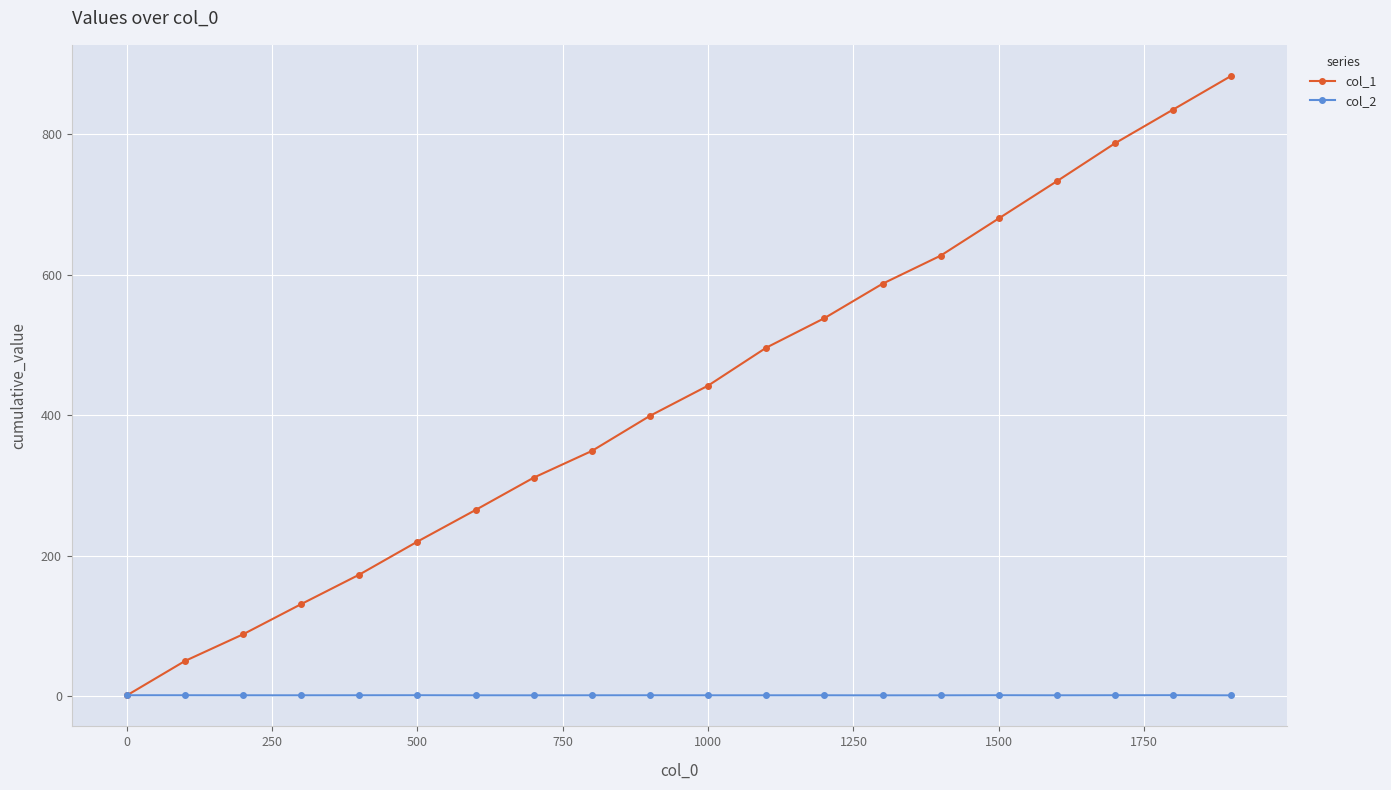

In col_2, how many points are lower than both neighbors (excluding endpoints)?

5